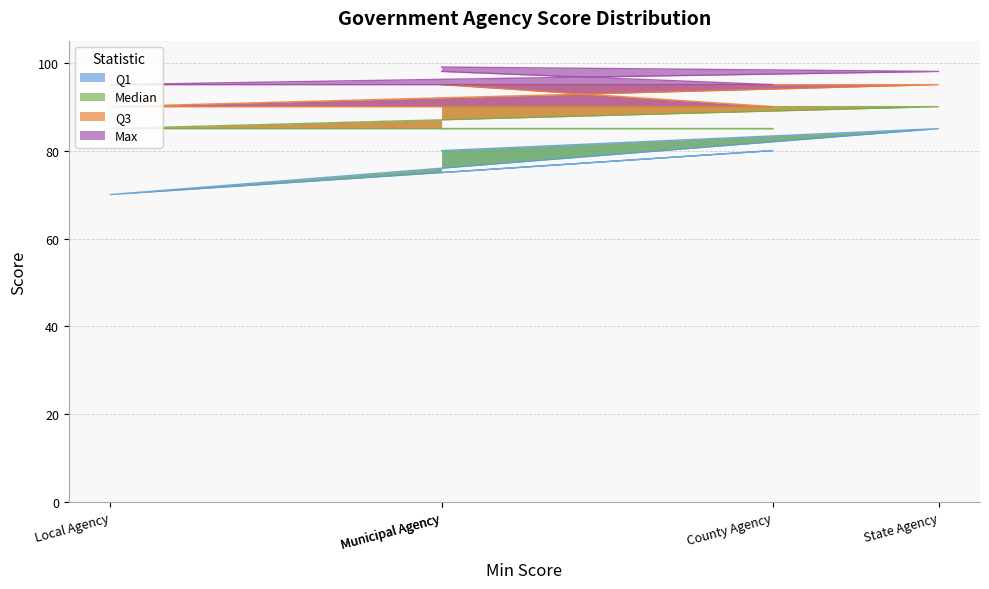

How many lines are shown in the chart?

4